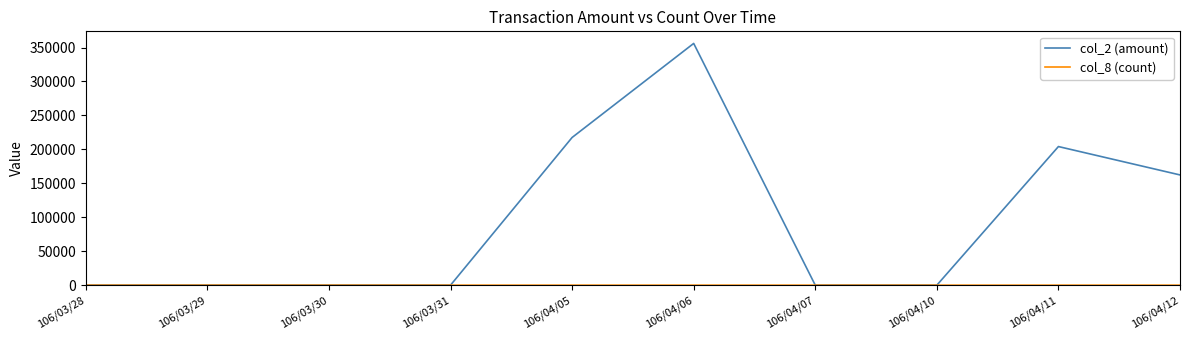

The value of col_2 (amount) at 106/03/31 is 172808. True or false?

False